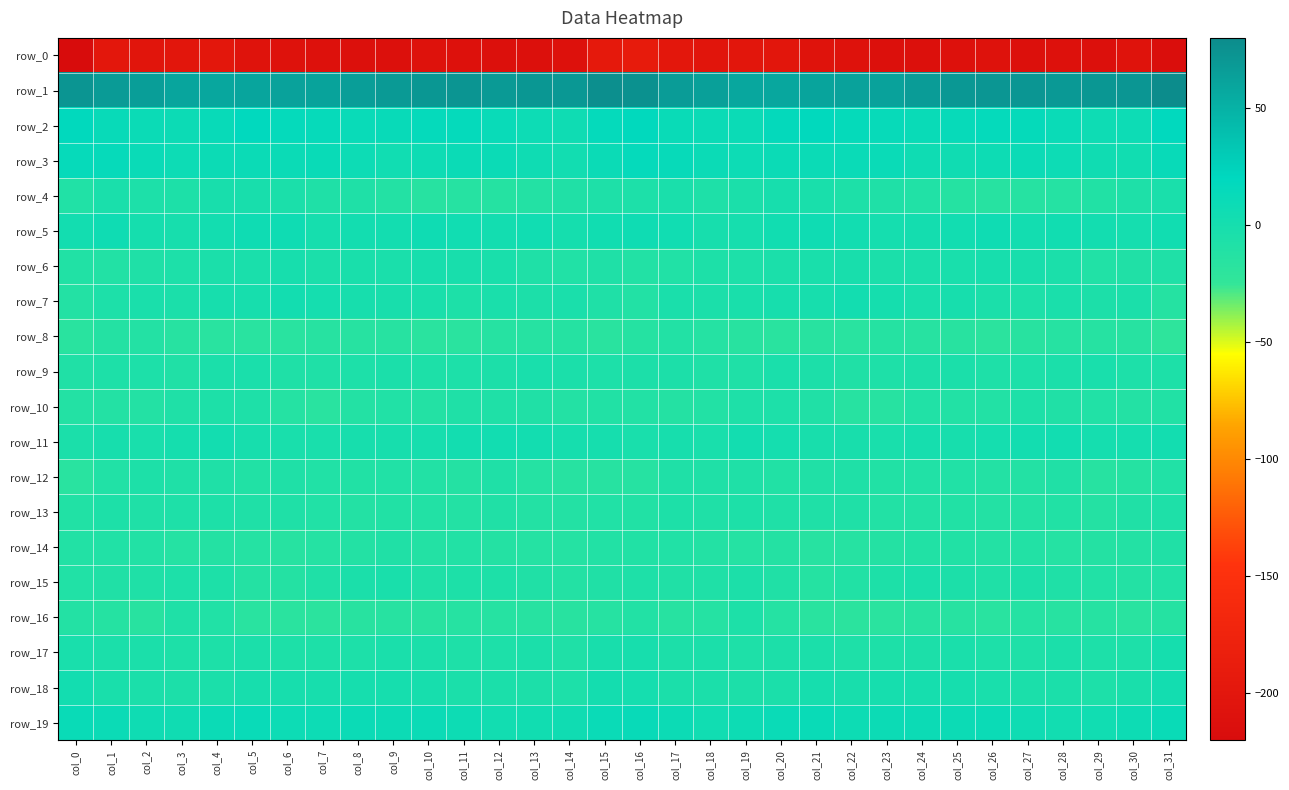

Read the row_10 value at col_20.

-5.9